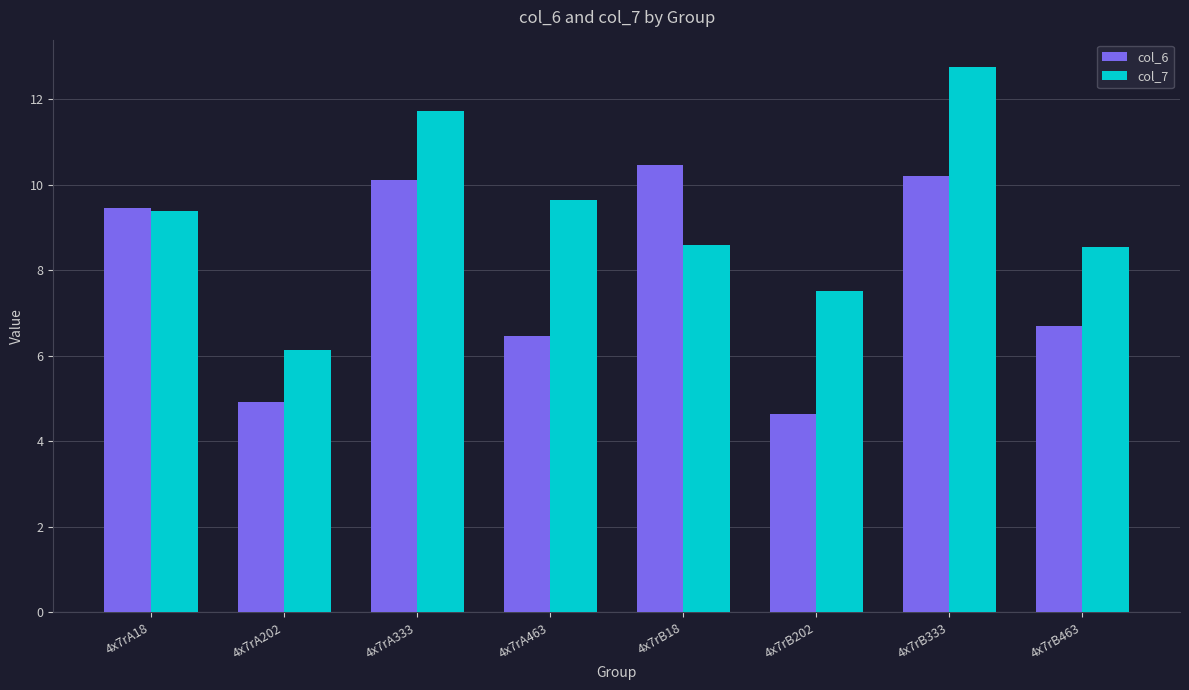

At which category is the sum across all series the highest?

4x7rB333